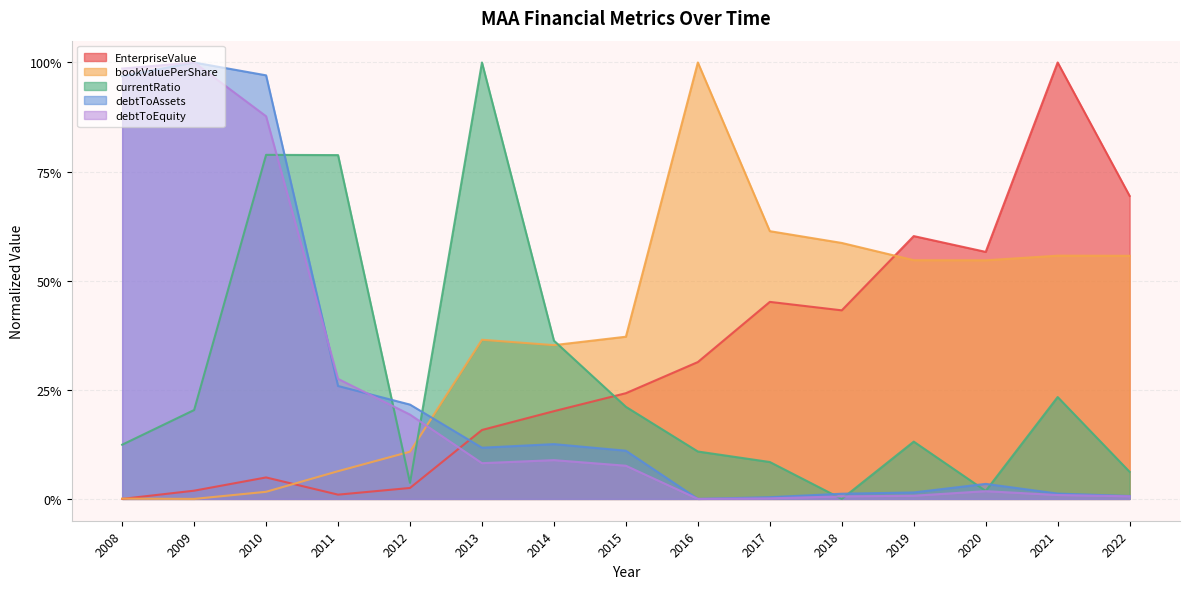

Reading right to left, list all the values displayed in this chart.

EnterpriseValue: 0.7	1.0	0.6	0.6	0.4	0.5	0.3	0.2	0.2	0.2	0.0	0.0	0.0	0.0	0.0
bookValuePerShare: 0.6	0.6	0.5	0.5	0.6	0.6	1.0	0.4	0.4	0.4	0.1	0.1	0.0	0.0	0.0
currentRatio: 0.1	0.2	0.0	0.1	0.0	0.1	0.1	0.2	0.4	1.0	0.0	0.8	0.8	0.2	0.1
debtToAssets: 0.0	0.0	0.0	0.0	0.0	0.0	0.0	0.1	0.1	0.1	0.2	0.3	1.0	1.0	1.0
debtToEquity: 0.0	0.0	0.0	0.0	0.0	0.0	0.0	0.1	0.1	0.1	0.2	0.3	0.9	1.0	1.0